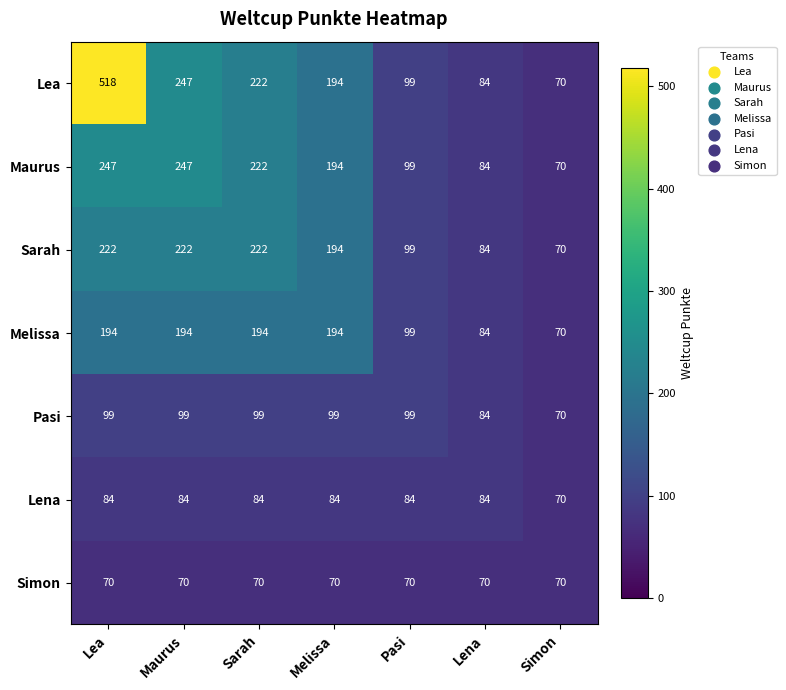

At how many categories does at least one series exceed 295?

1